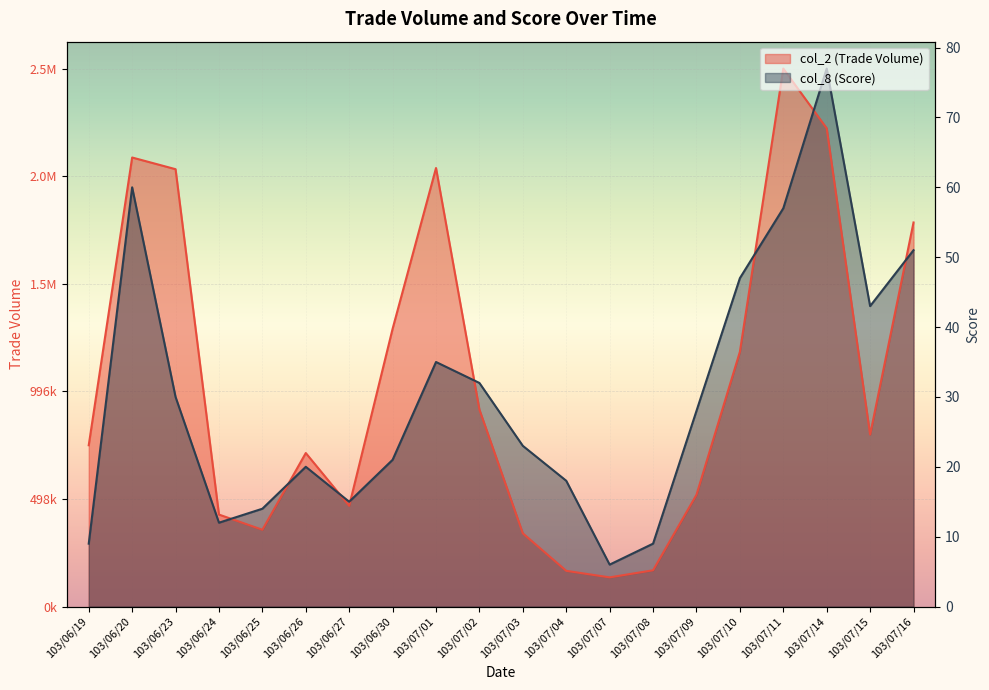

True or false: col_2 (Trade Volume) and col_8 (Score) cross at least once.

True